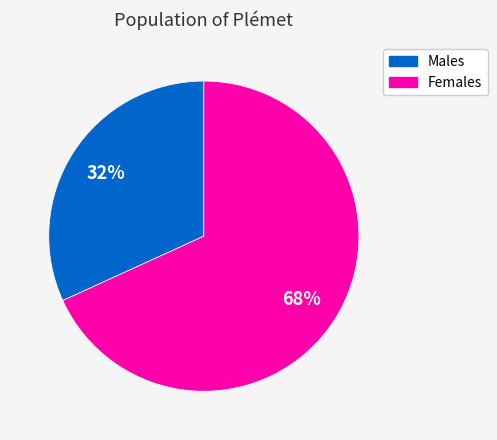

Is there a majority slice in this chart?

Yes